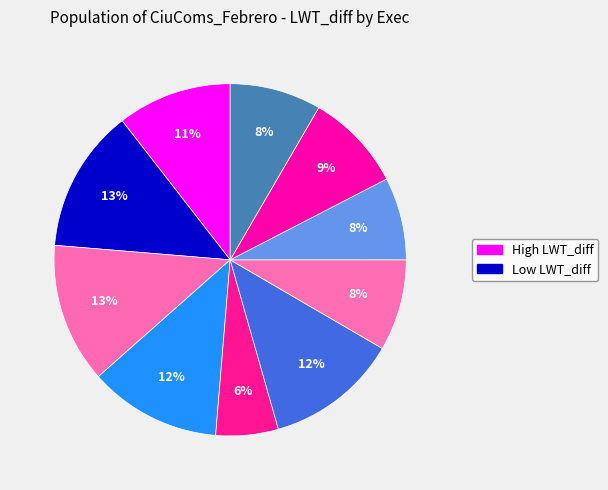

How many segments does this pie chart have?

10